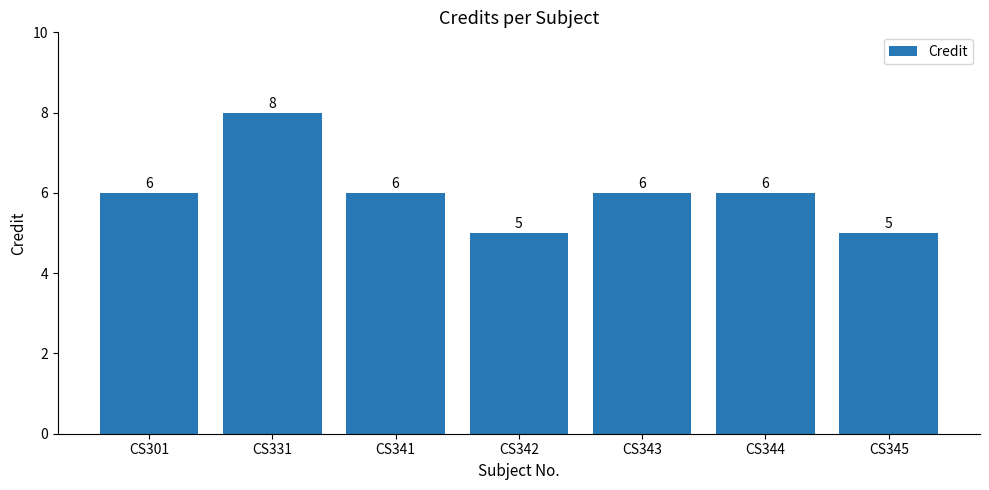

What is the average value?

6